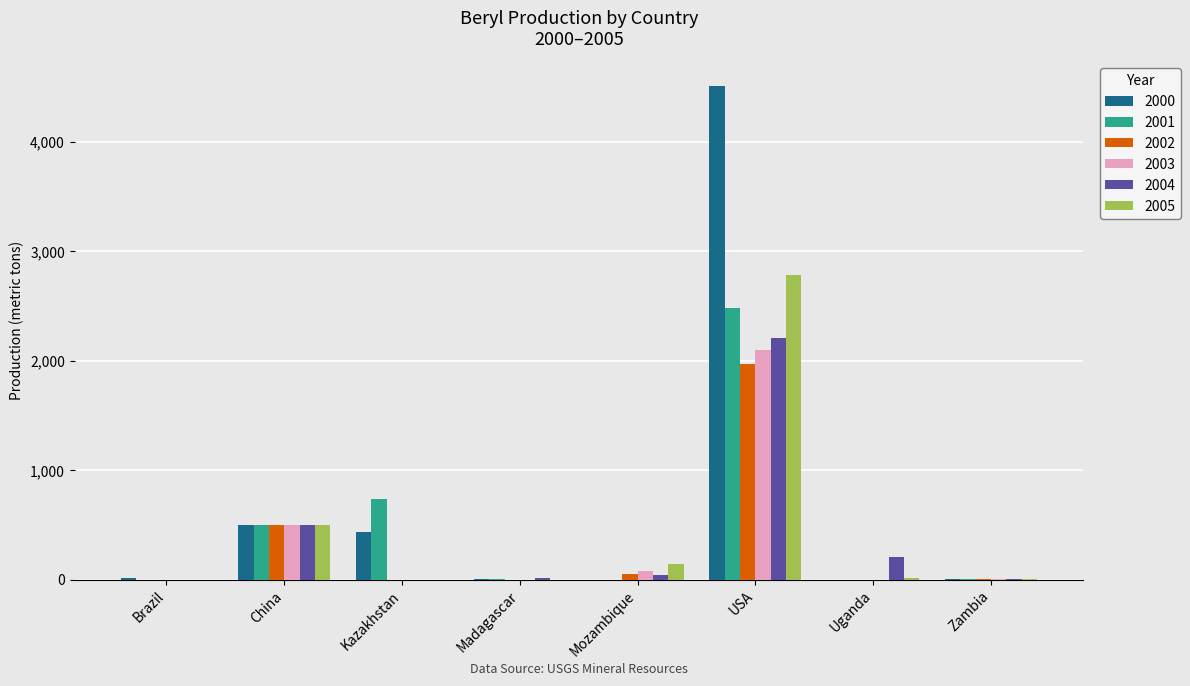

Which series changed the most between China and USA?

2000